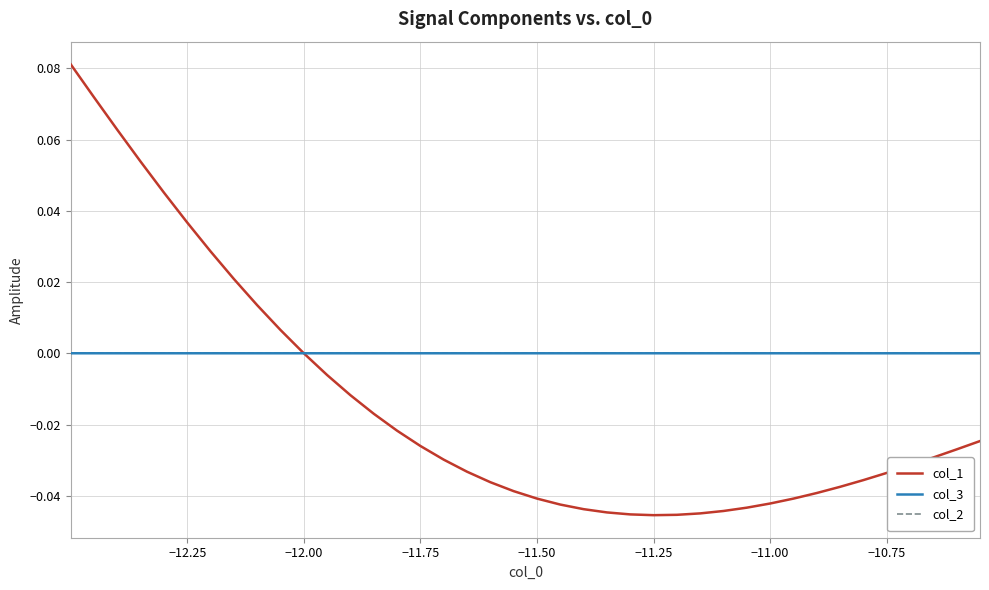

Which series has the widest spread of values?

col_1